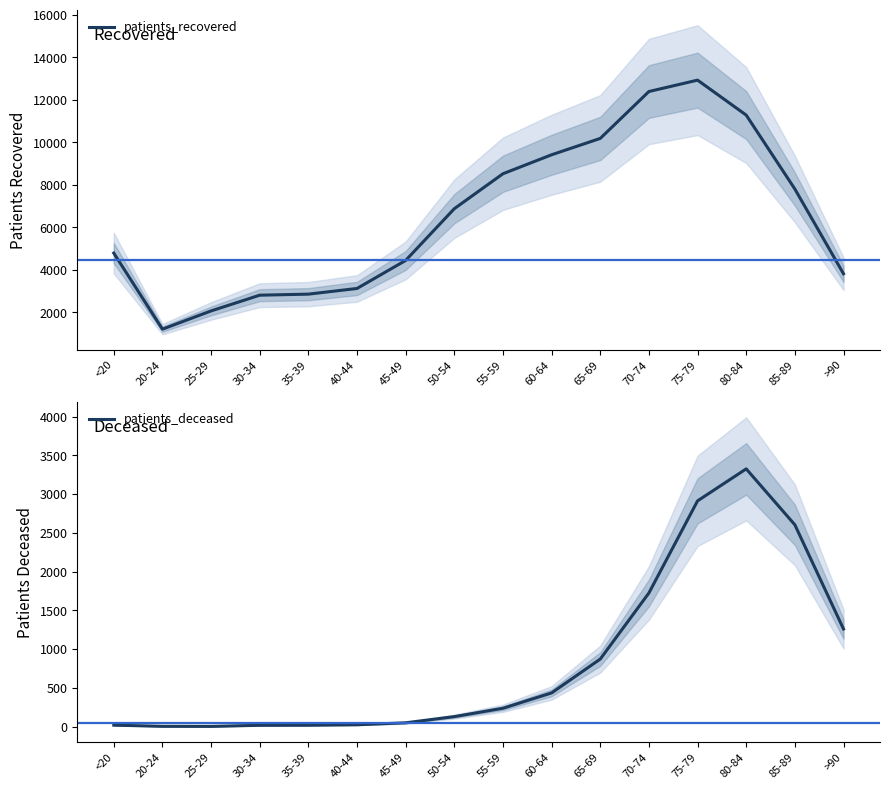

How many lines are shown in the chart?

2